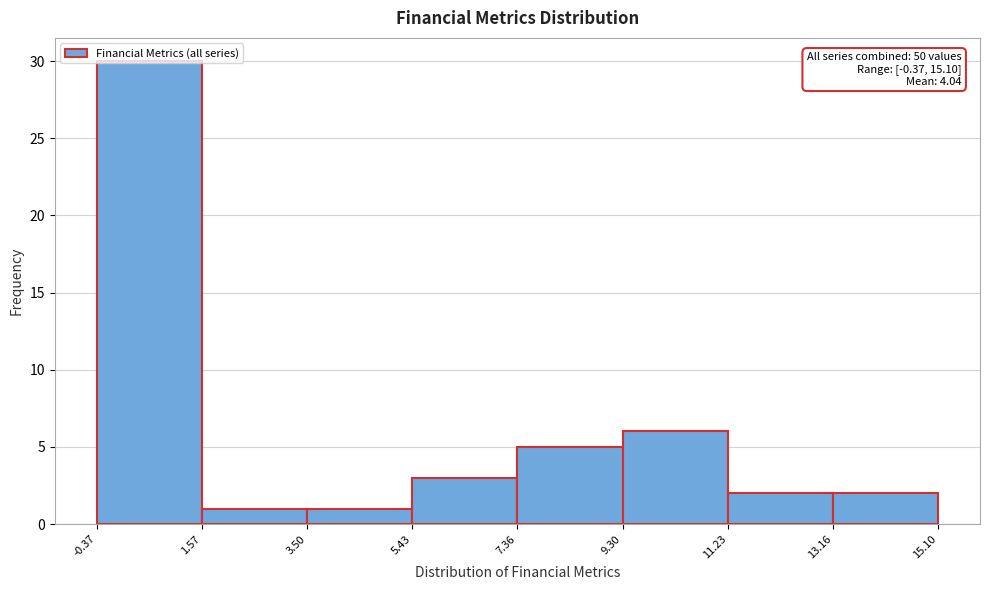

Which range on the x-axis has the tallest bar?

-0.37 to 1.57